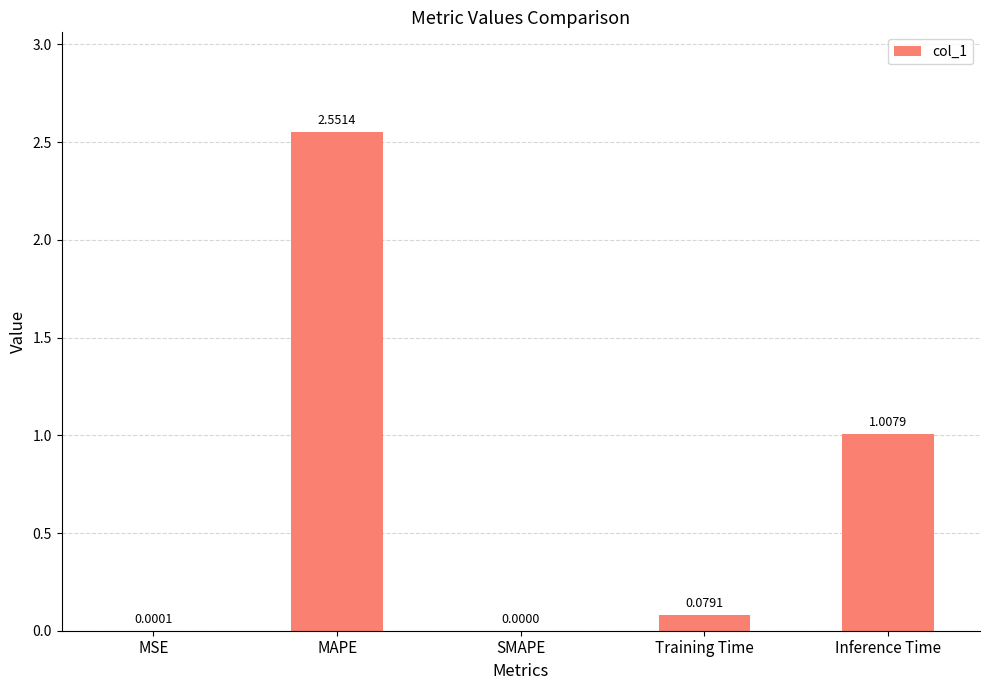

At which label is the value closest to 1?

Inference Time